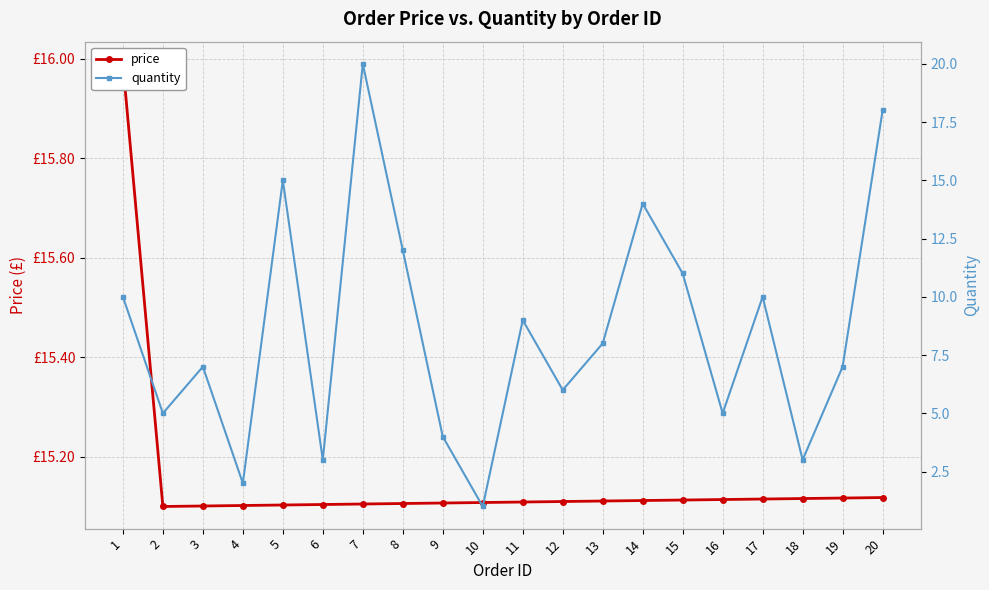

Which series changed the most between 1 and 19?

quantity